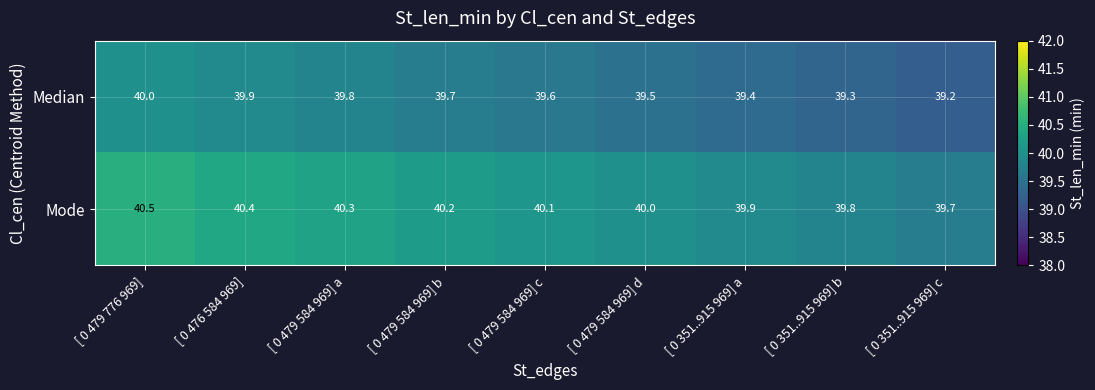

What is the difference between the highest and lowest values at [ 0 479 584 969] a?

0.5